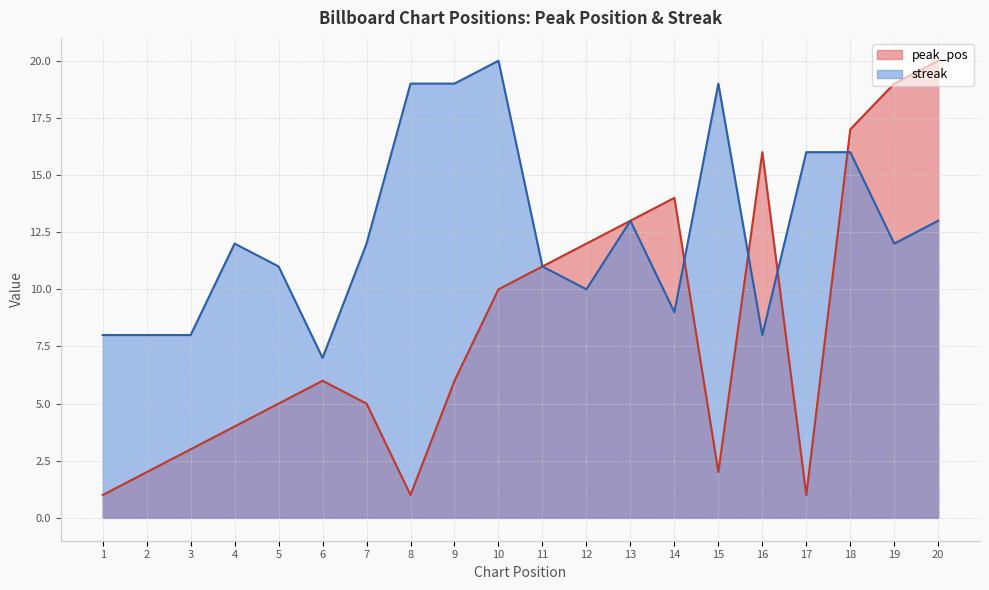

What is the total value across all series at 6?

13